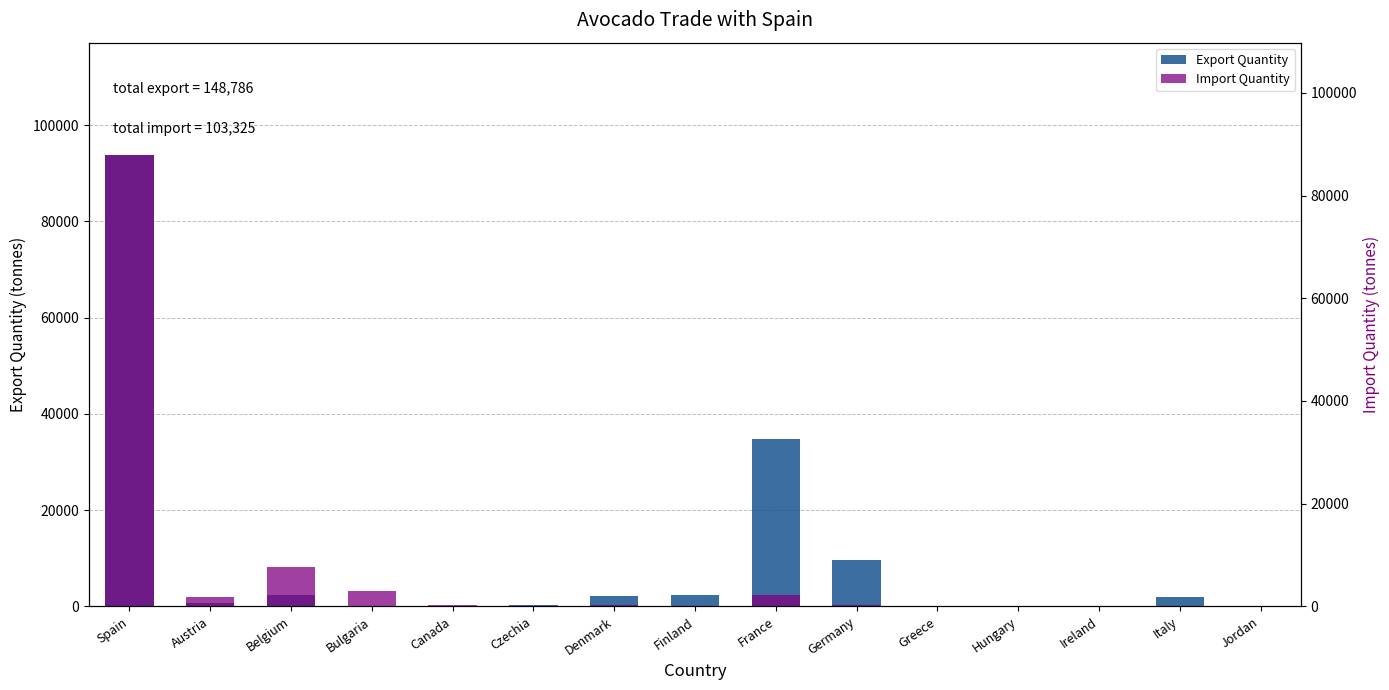

Which series changed the most between Bulgaria and Ireland?

Import Quantity